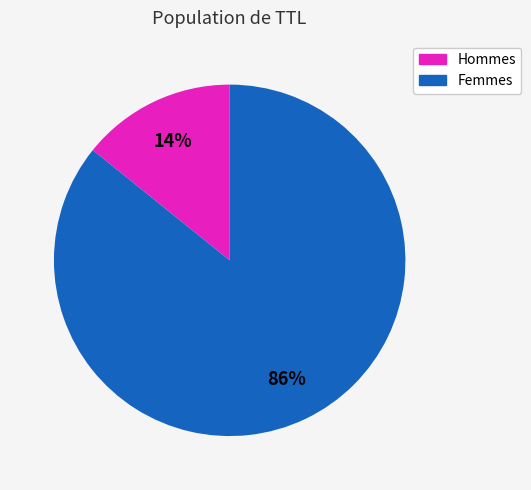

To the nearest percent, what is the difference between the largest and smallest slice percentages?

72%